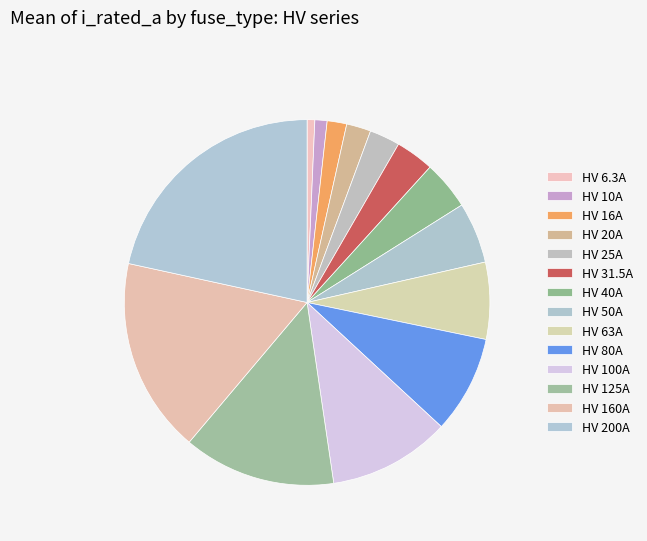

To the nearest percent, what percentage of the pie is HV 80A?

9%